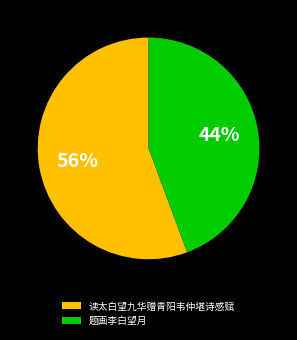

Which has a higher value, 读太白望九华赠青阳韦仲堪诗感赋 or 题画李白望月?

读太白望九华赠青阳韦仲堪诗感赋